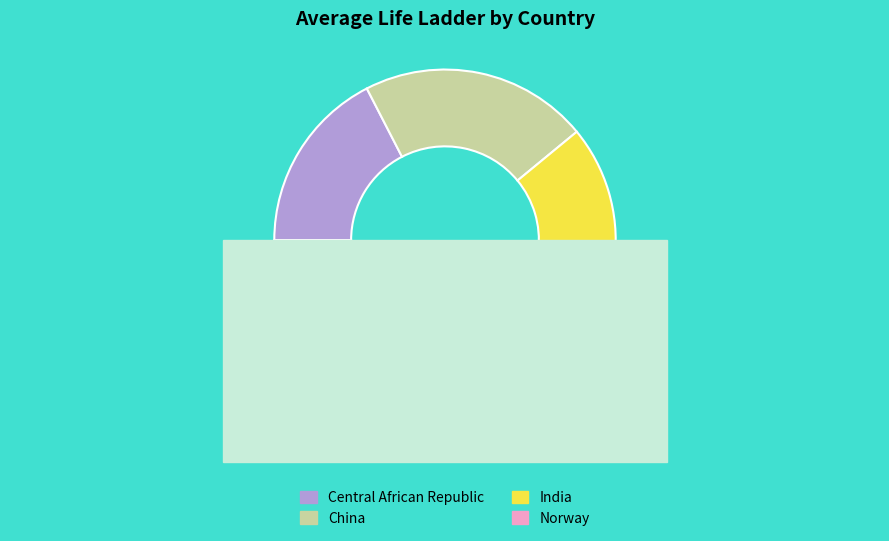

Is there any slice that represents more than half of the pie?

No